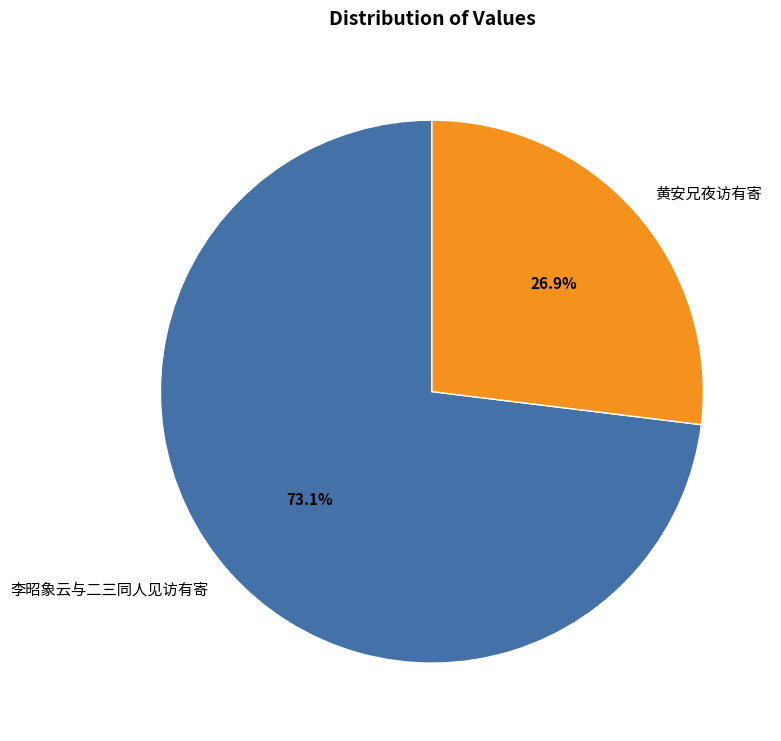

What is the total percentage of 黄安兄夜访有寄 and 李昭象云与二三同人见访有寄?

100.0%